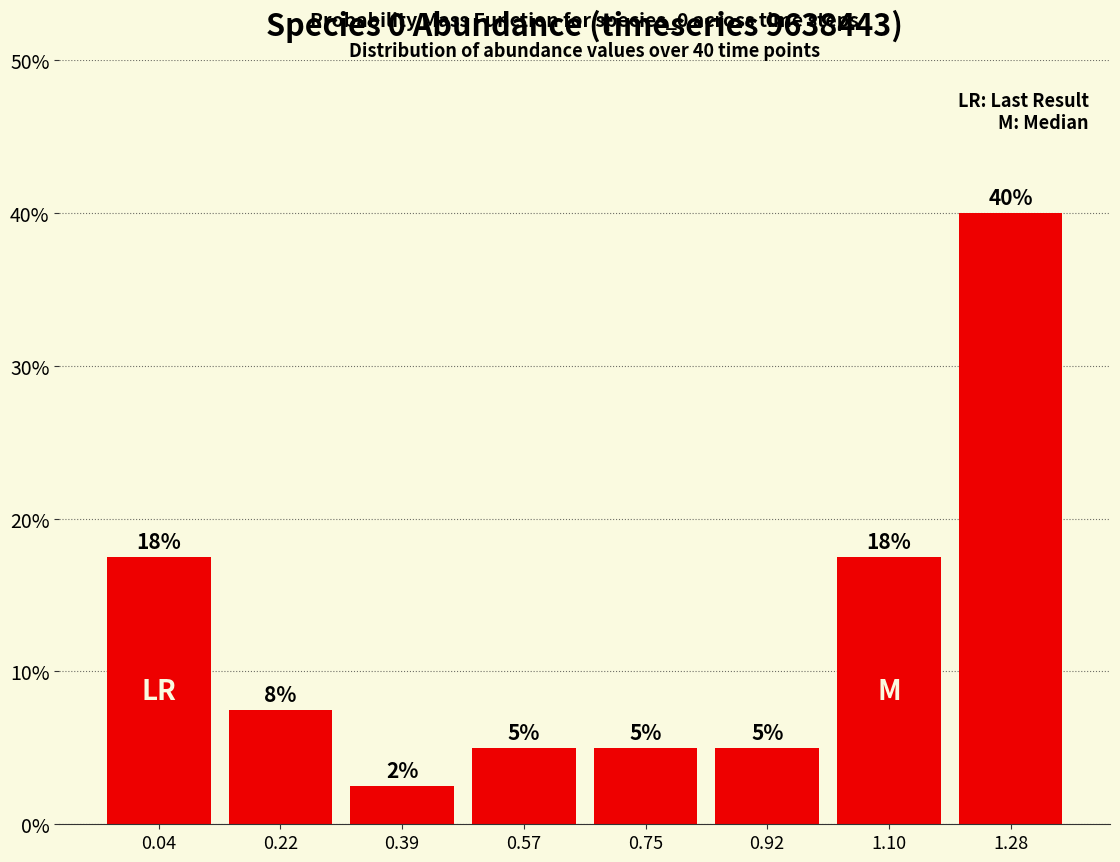

What value does the data have at 0.92?

5.0